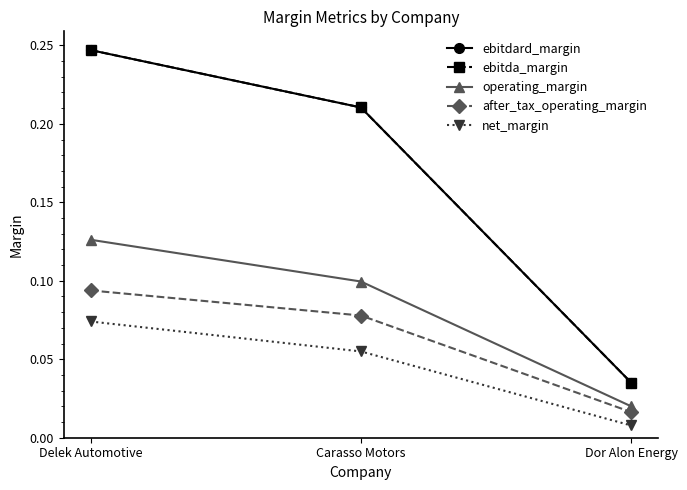

Rank the categories by operating_margin value from lowest to highest.

Dor Alon Energy, Carasso Motors, Delek Automotive